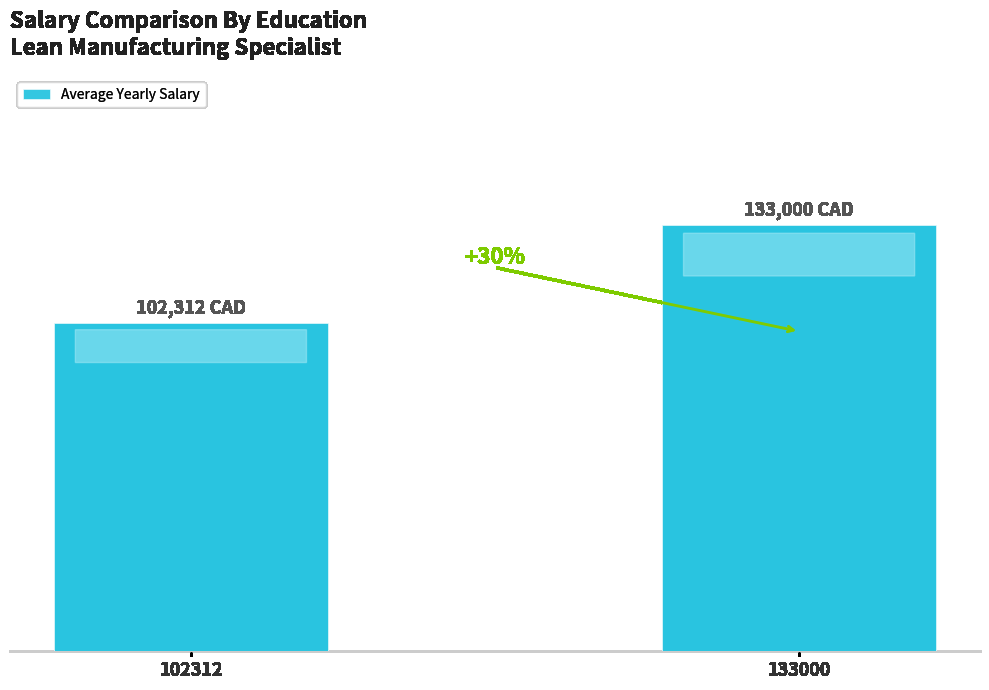

Does the chart contain any negative values?

No